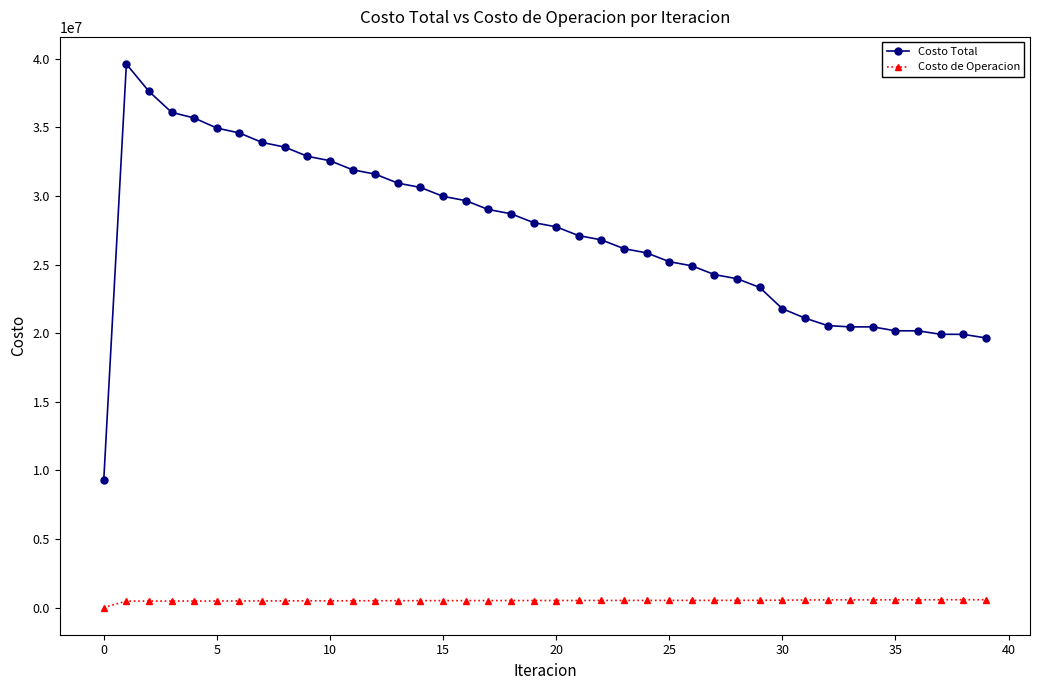

How many series are shown in this chart?

2